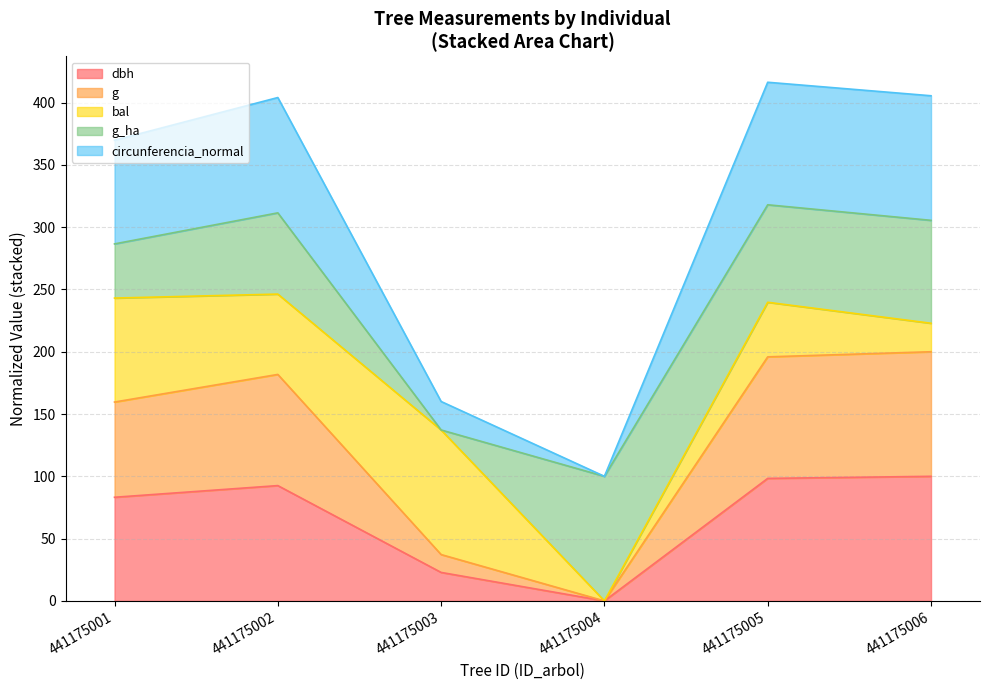

What is the total value across all series at 441175003?

160.1